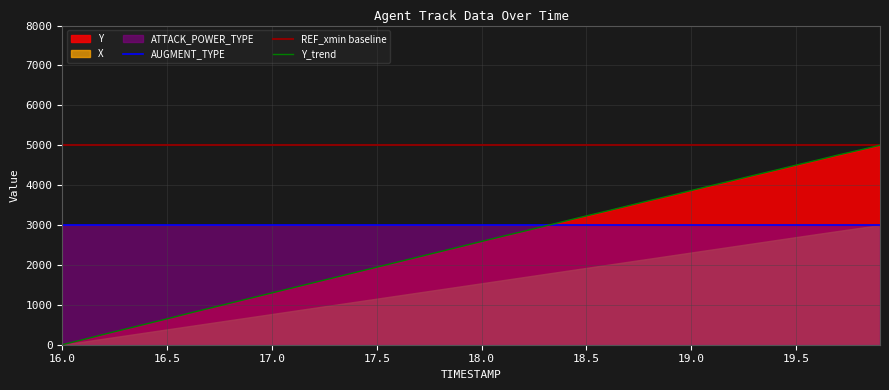

What is the lowest value of the REF_xmin baseline series?

5000.0